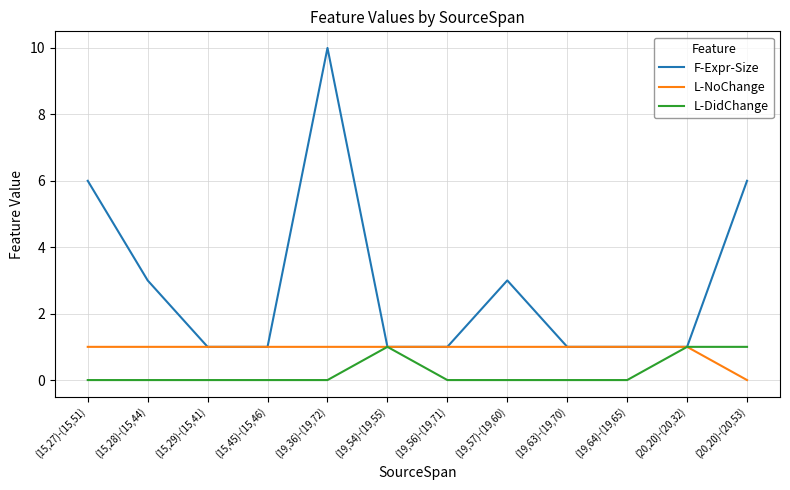

How many lines are shown in the chart?

3